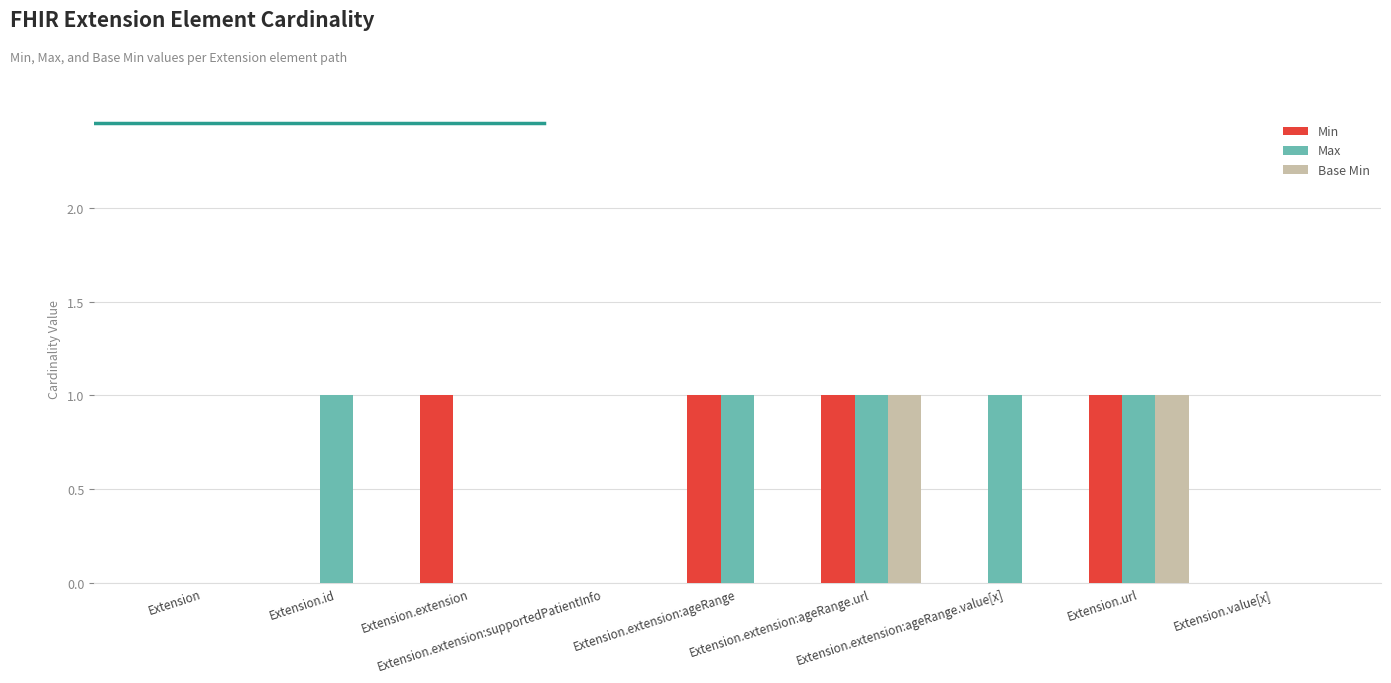

Is it true that Min equals 1 at Extension.extension:ageRange.value[x]?

False